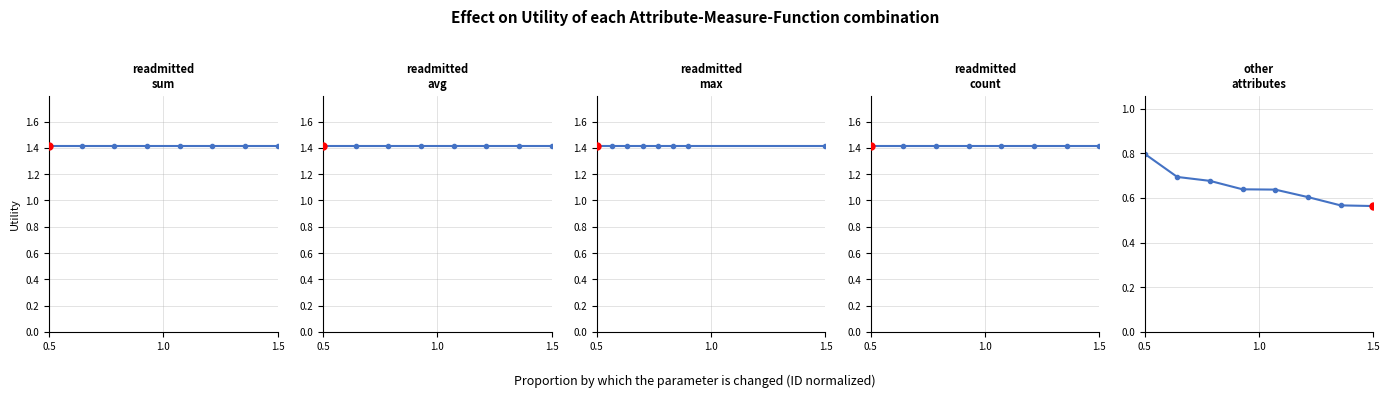

True or false: avg and count cross at least once.

False